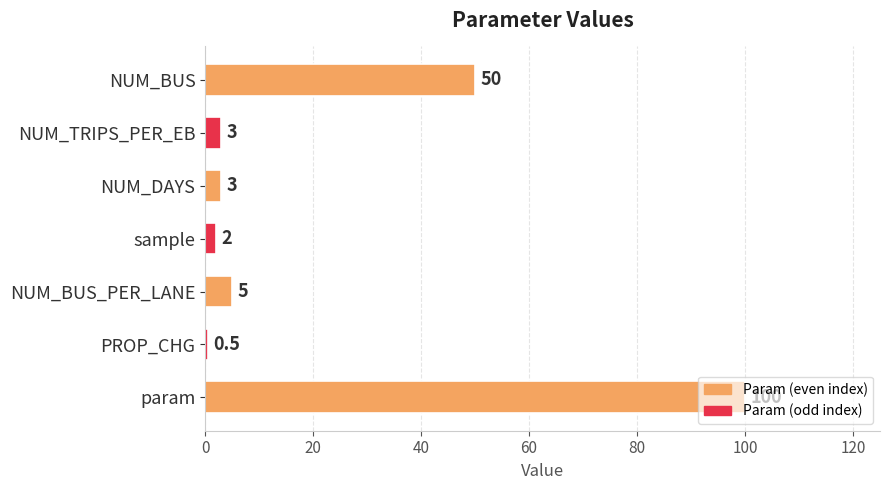

How many categories are shown in the chart?

7